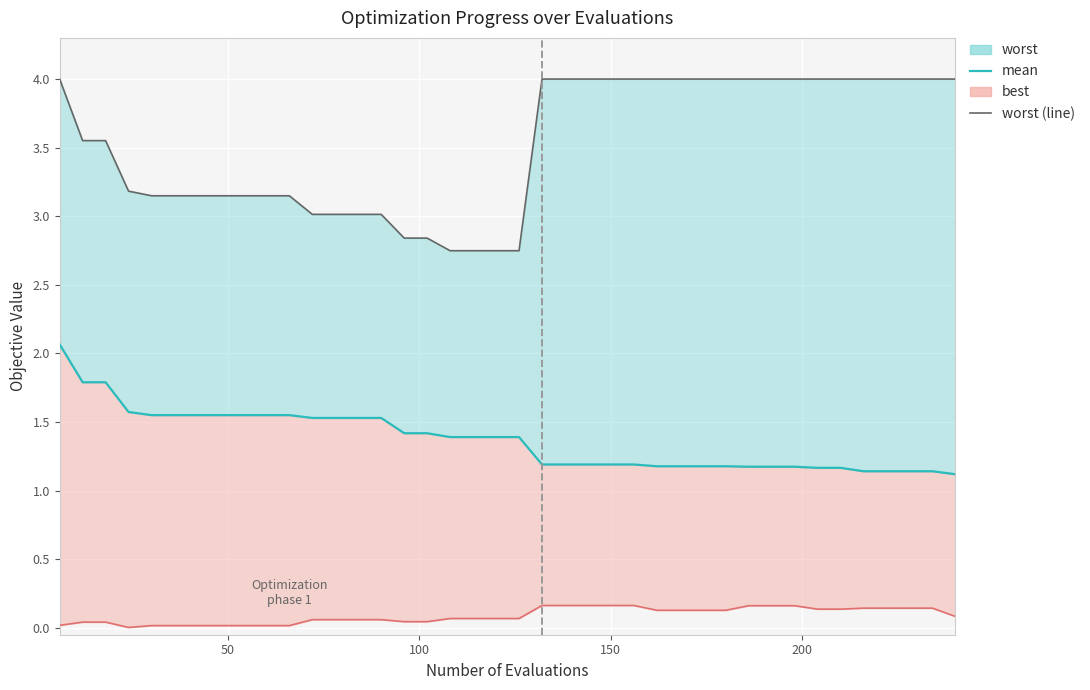

True or false: best_line and worst_line cross at least once.

False